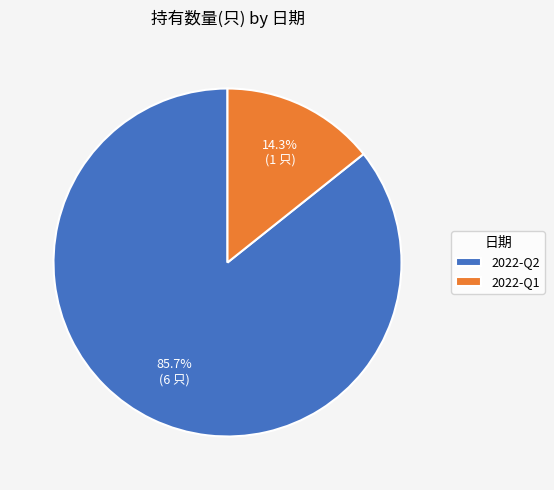

Does any single category account for the majority?

Yes